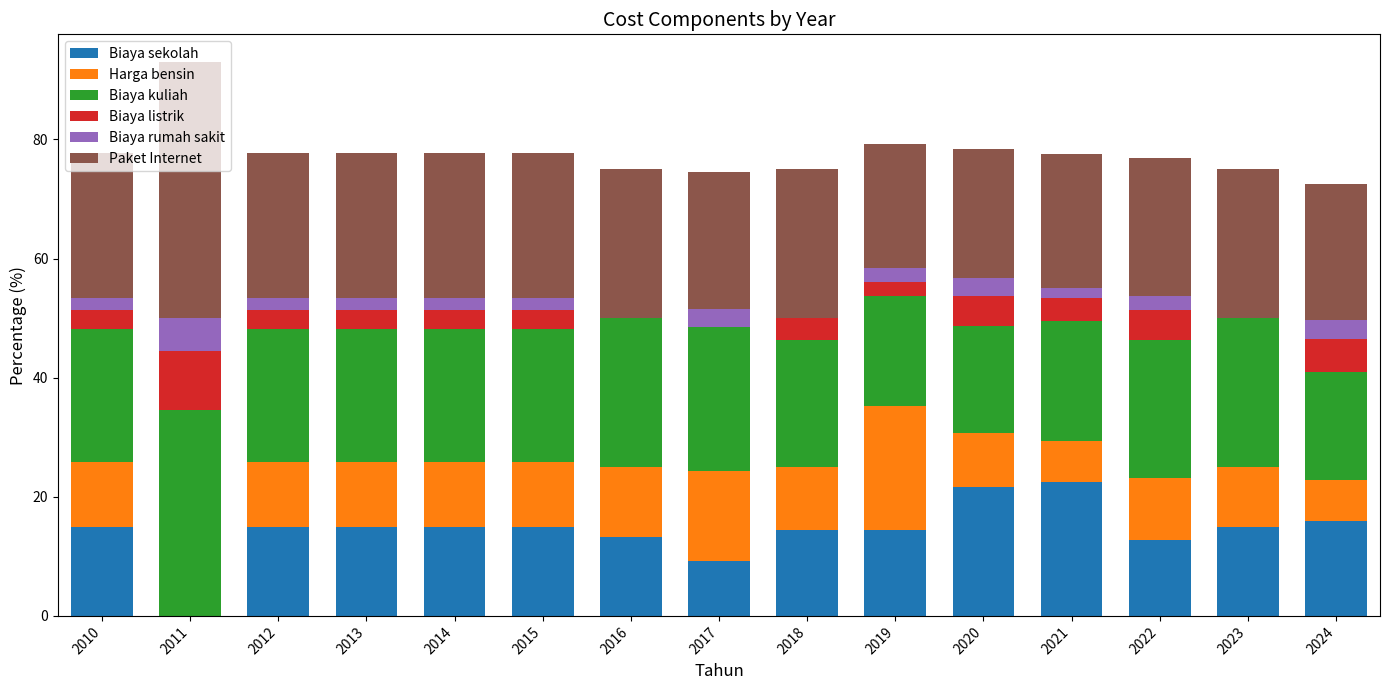

How many categories are shown in the chart?

15